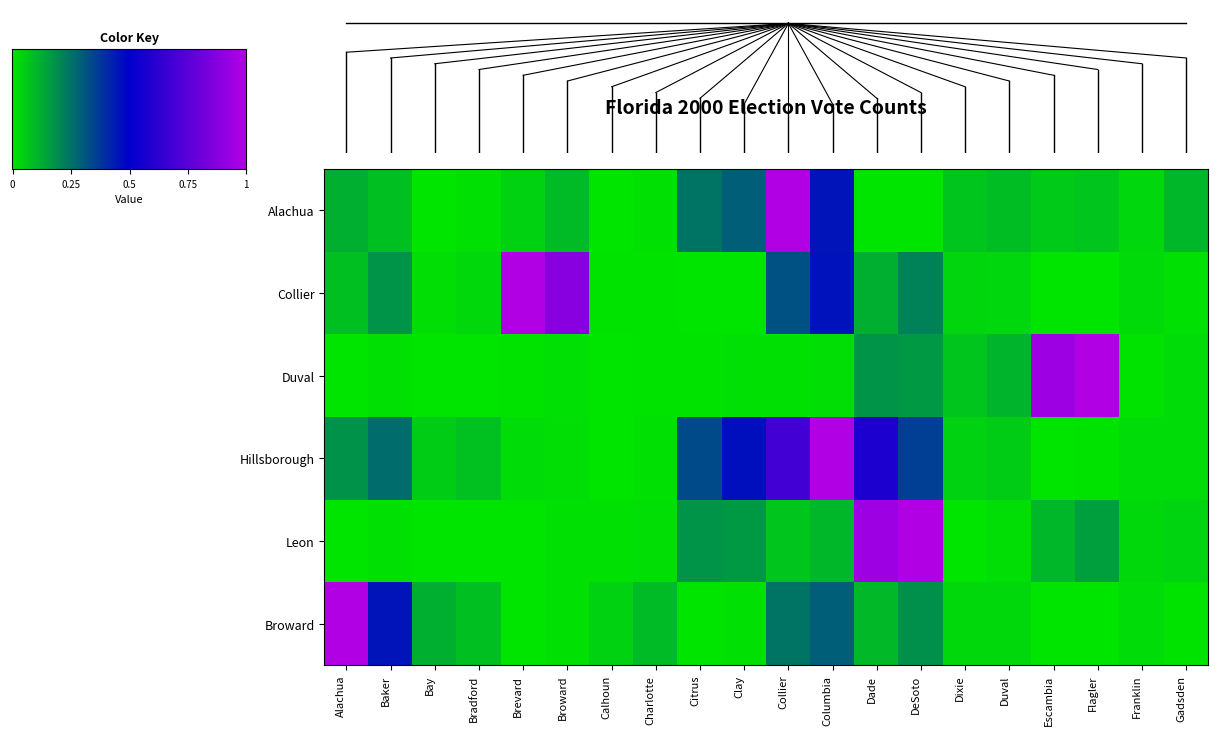

What is the greatest value displayed?

1.0